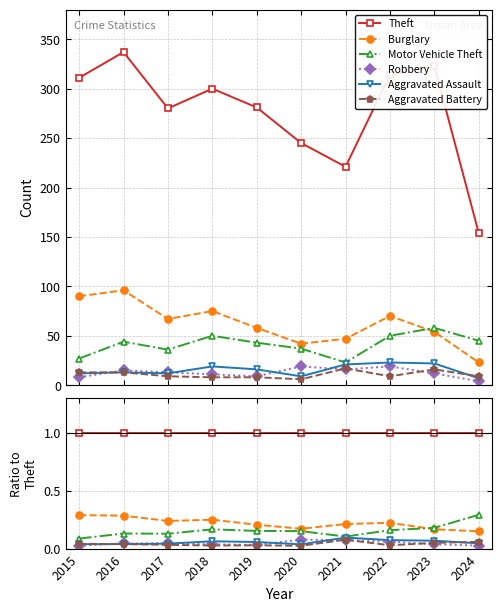

True or false: Aggravated Battery and Theft intersect in this chart.

False